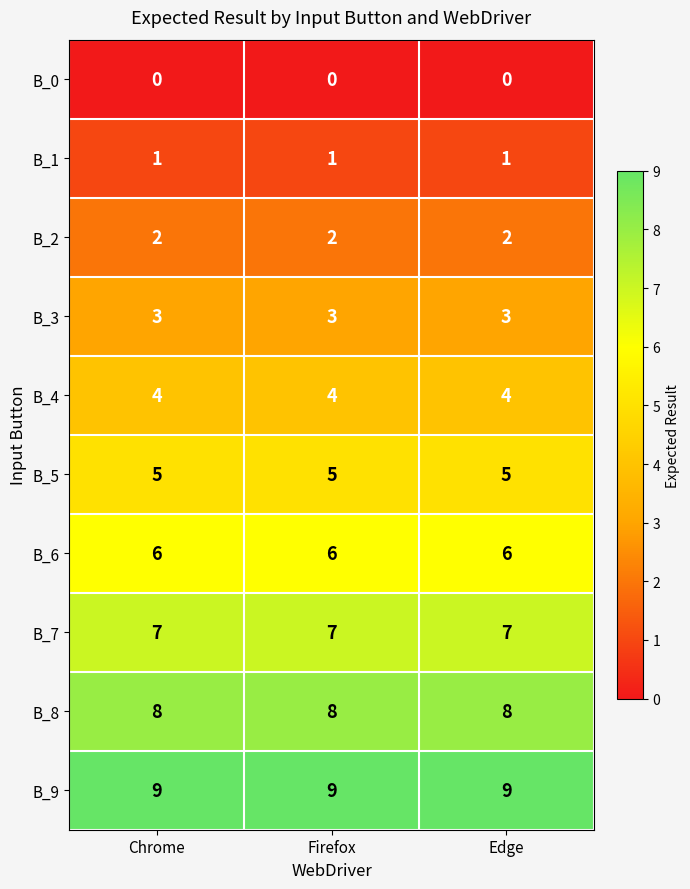

Rank the series by their maximum value, from lowest to highest.

B_0, B_1, B_2, B_3, B_4, B_5, B_6, B_7, B_8, B_9